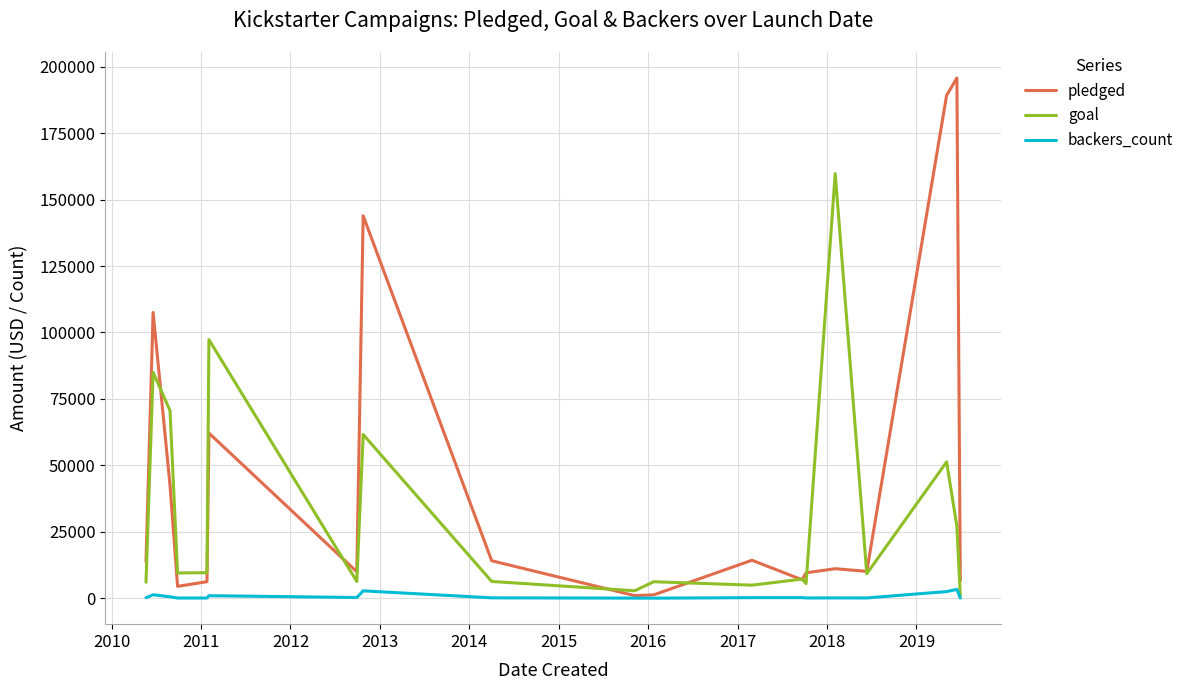

What is the highest value of the goal series?

159800